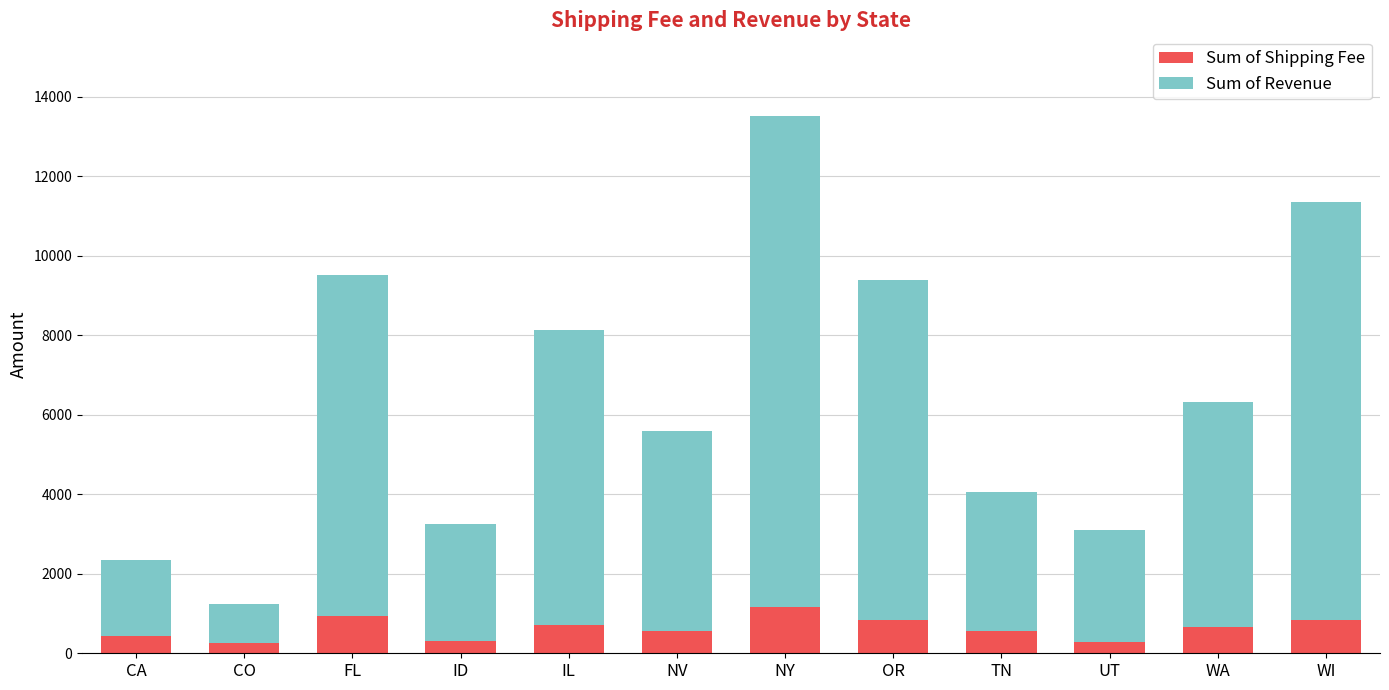

Are the bars grouped side by side (vs. stacked)?

No